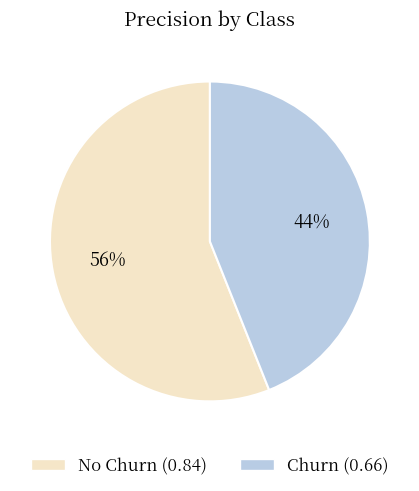

Count the number of slices in the pie.

2